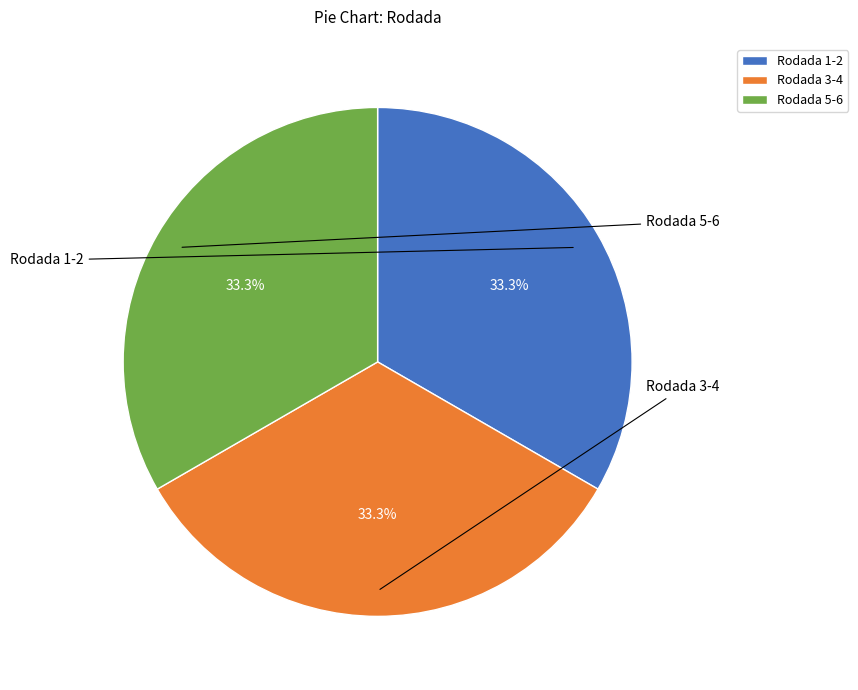

Is there any slice that represents more than half of the pie?

No